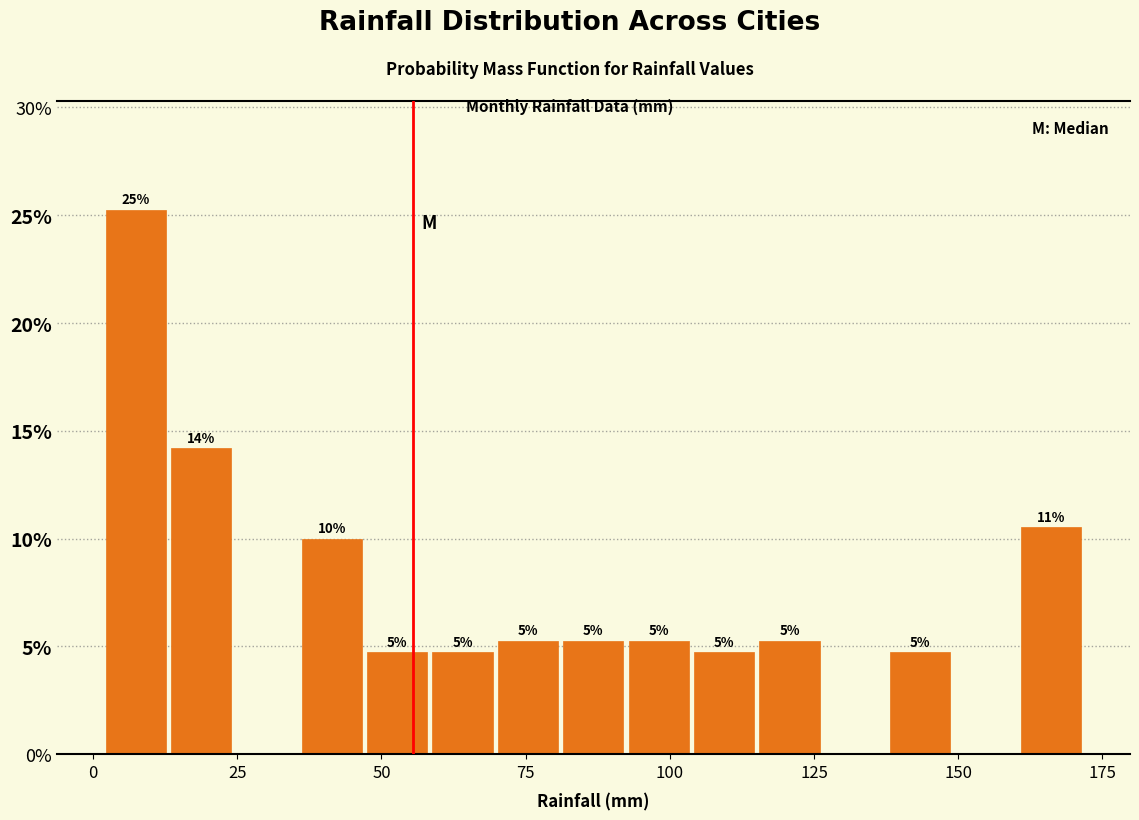

Read against the x-axis, roughly where is the centre of the tallest bar?

5